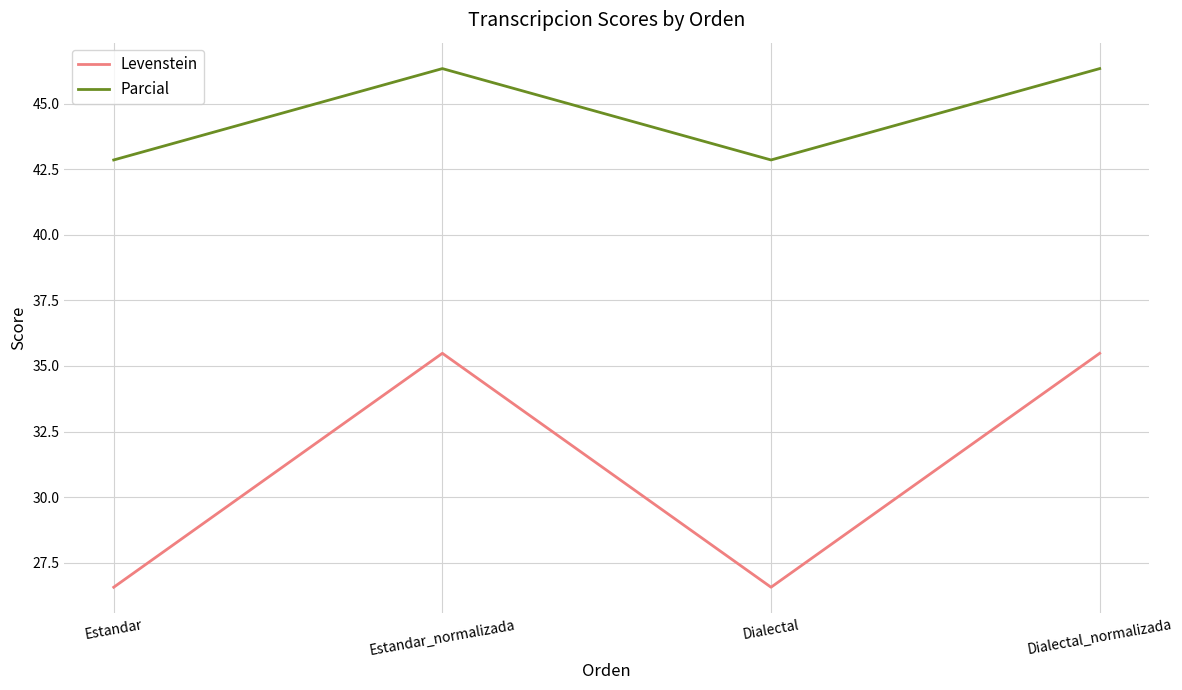

What are all the series names shown in the legend?

Levenstein, Parcial